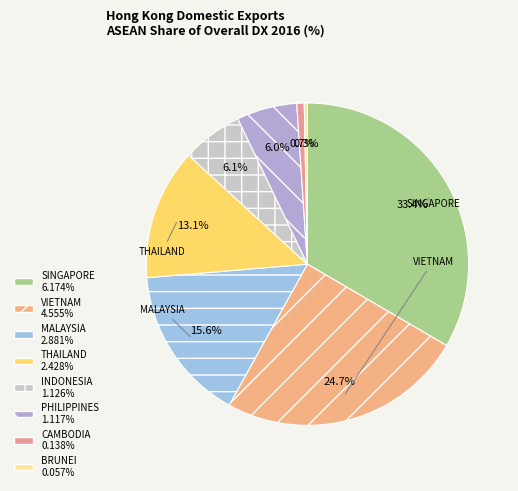

True or false: THAILAND accounts for 13% of the total.

True